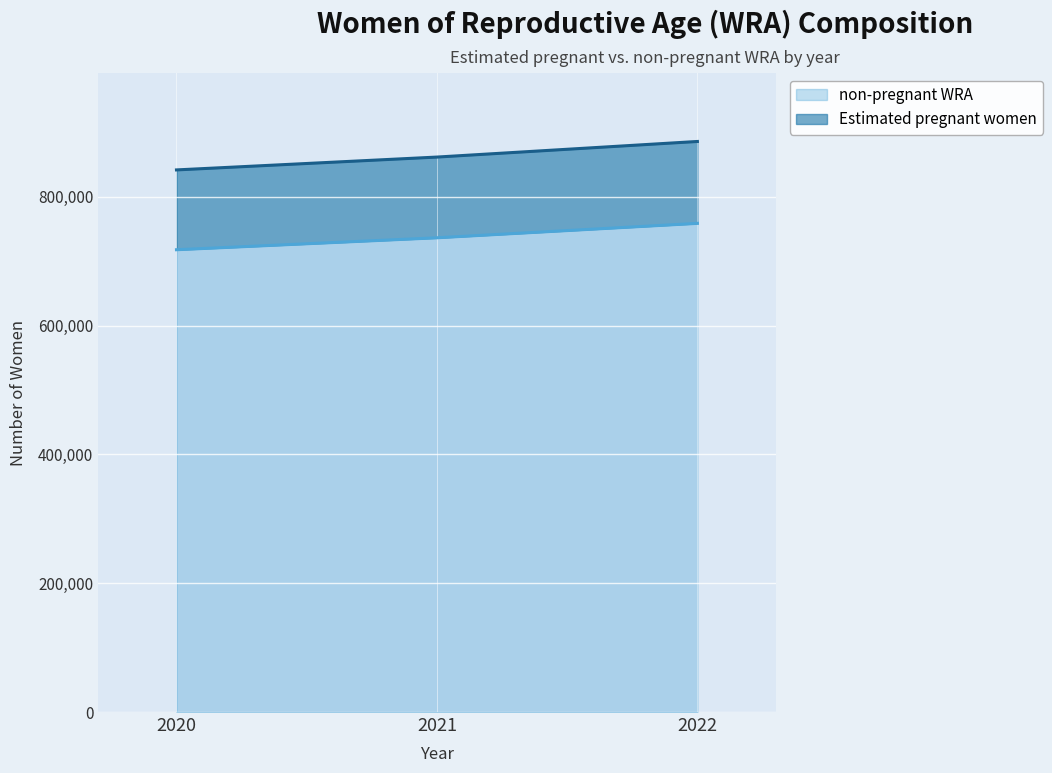

What is the total value across all series at 2020?

841597.0